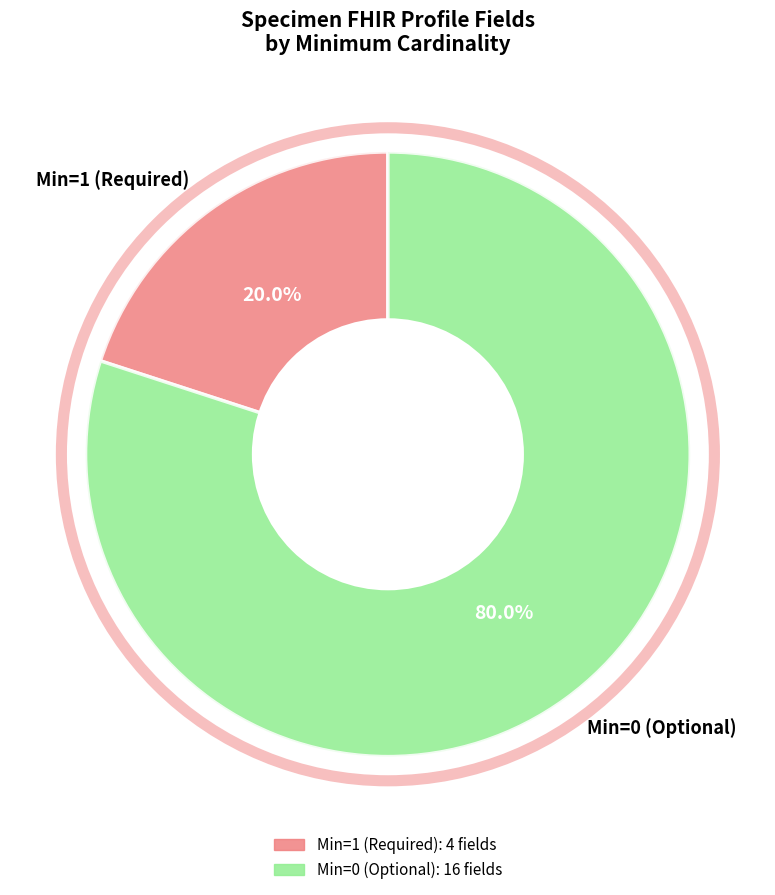

Rank the categories by value from highest to lowest.

Min=0 (Optional), Min=1 (Required)